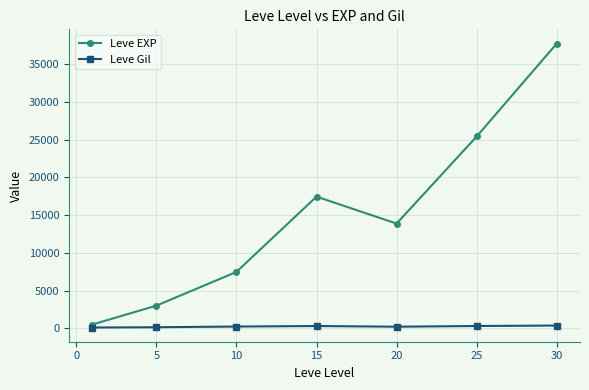

Which series has the largest total across all categories?

Leve EXP